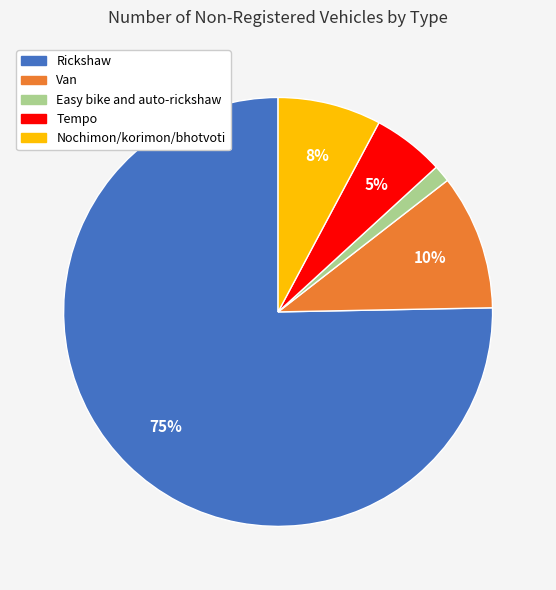

Which slice is the smallest?

Easy bike and auto-rickshaw